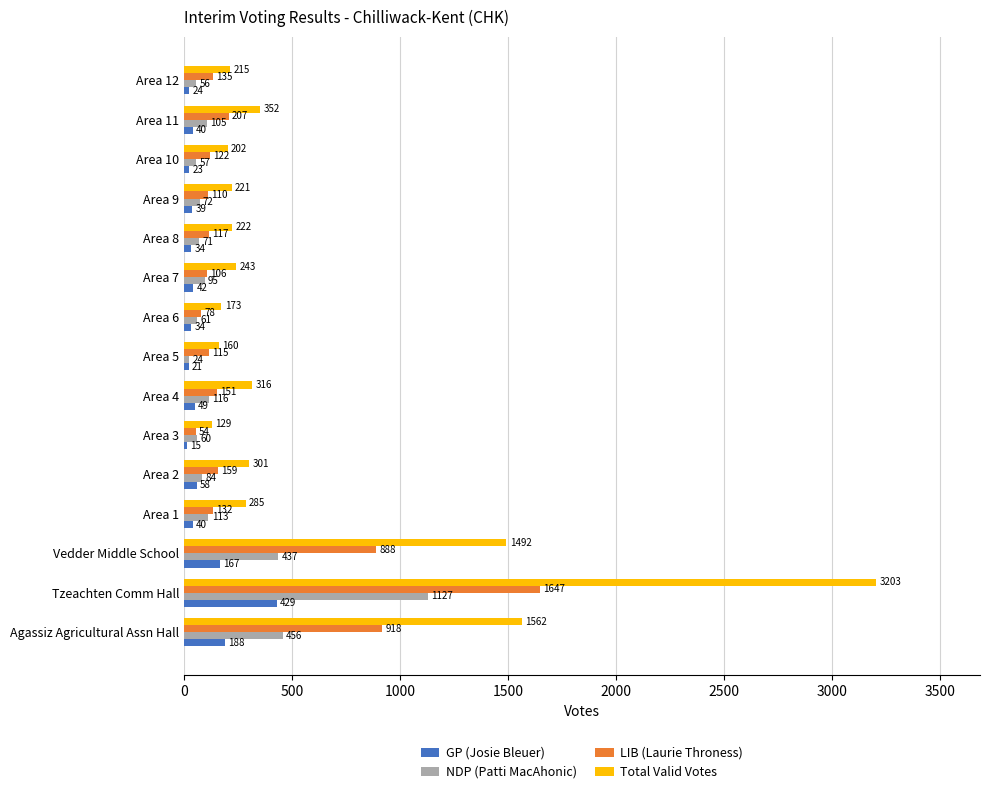

Which series changed the most between Area 4 and Area 11?

LIB (Laurie Throness)